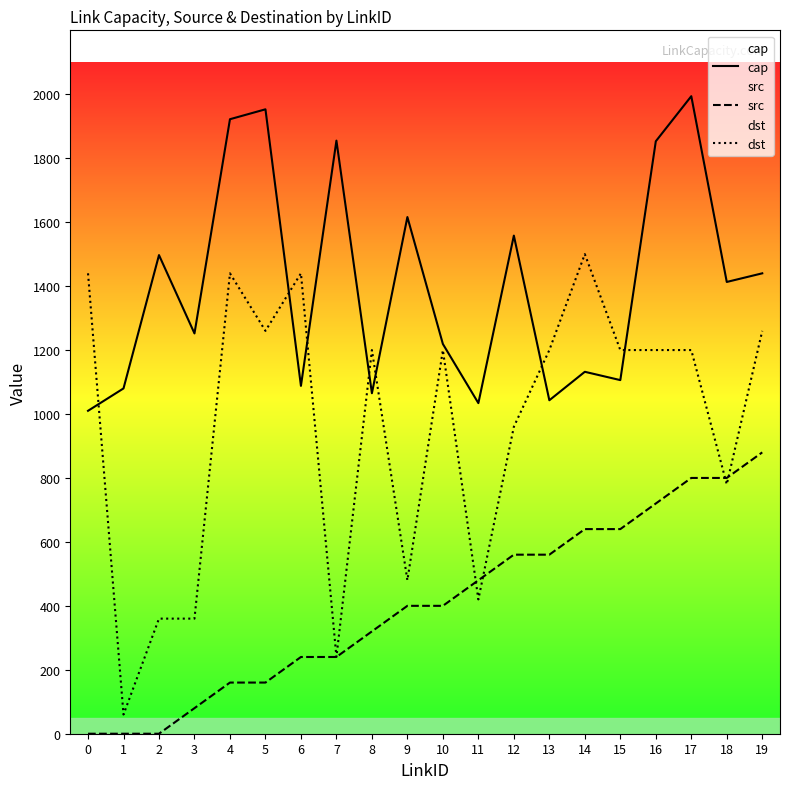

Which category has the highest value in the dst series?

14